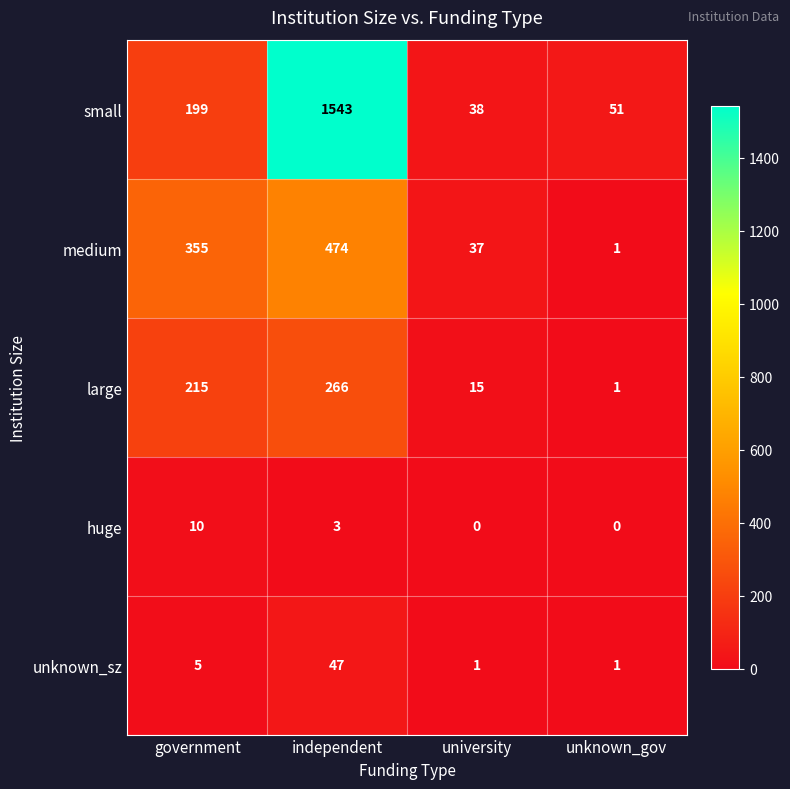

Which series changed the most between university and unknown_gov?

medium